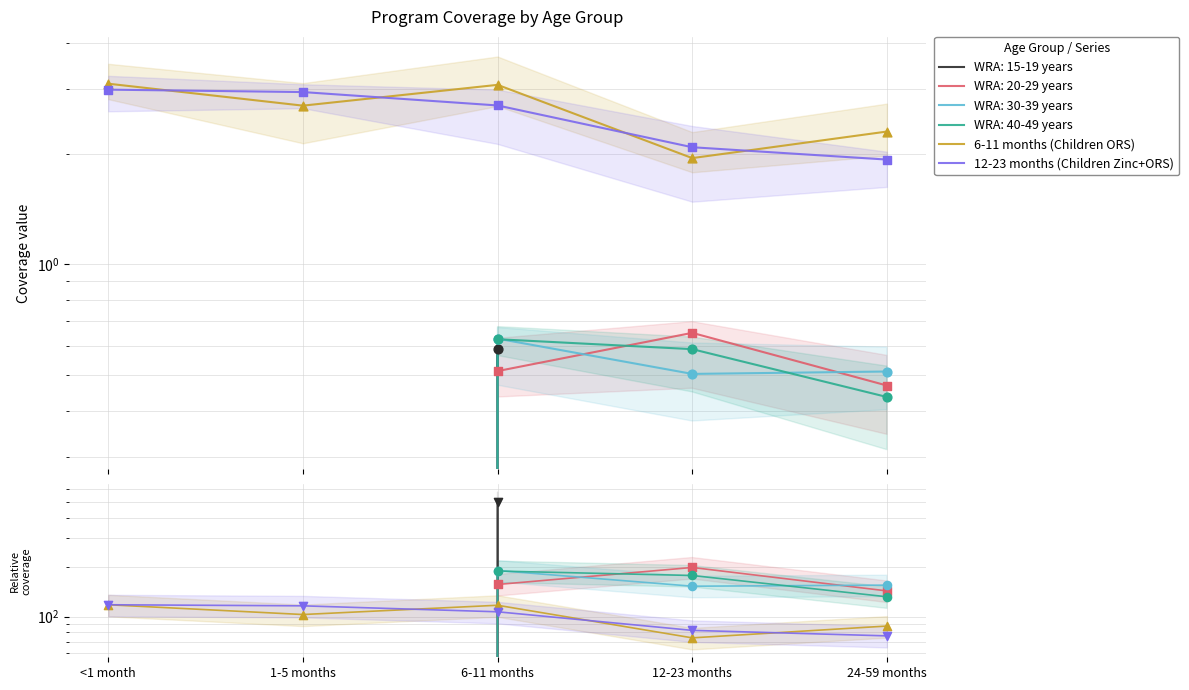

Which series contains the highest Y value?

6-11 months (Children ORS)